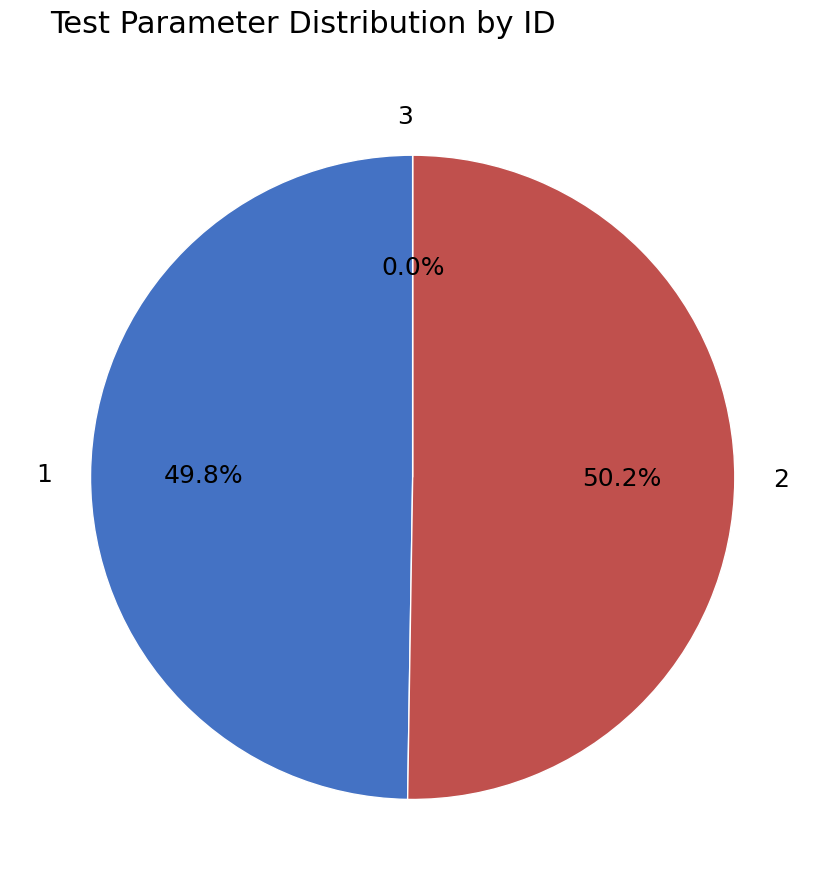

Between 1 and 3, which is larger?

1